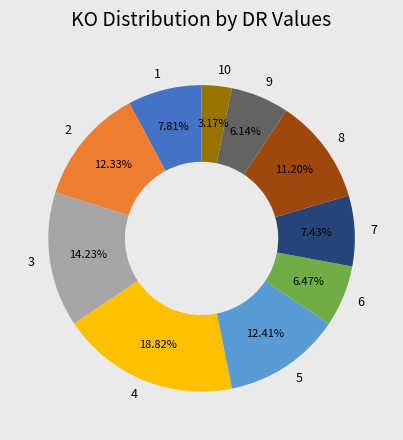

Count the number of slices in the pie.

10